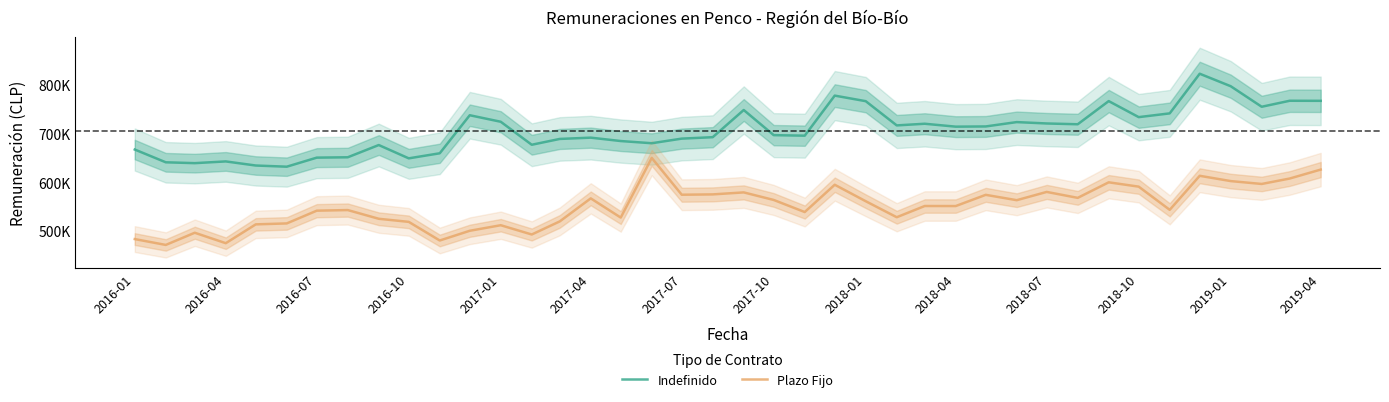

What position from the left is 2018-01?

9